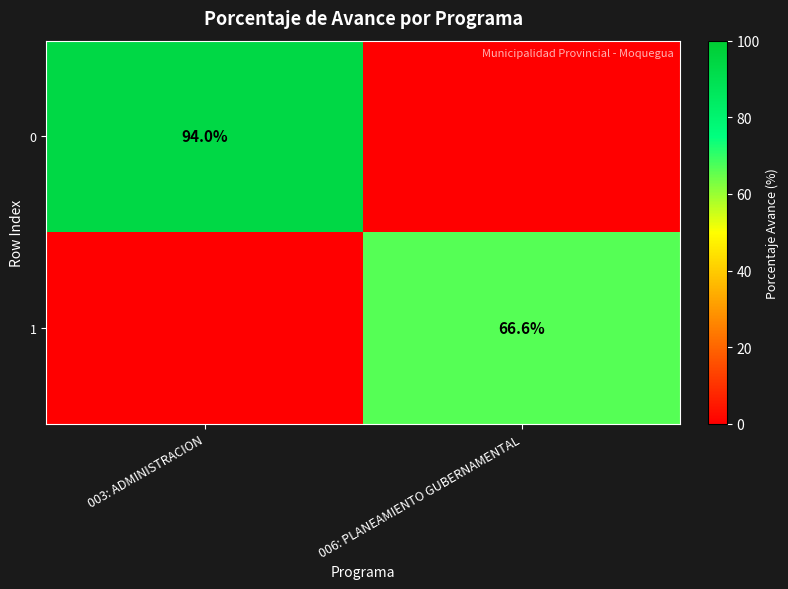

Is it true that 0 equals 141.4 at 003: ADMINISTRACION?

False